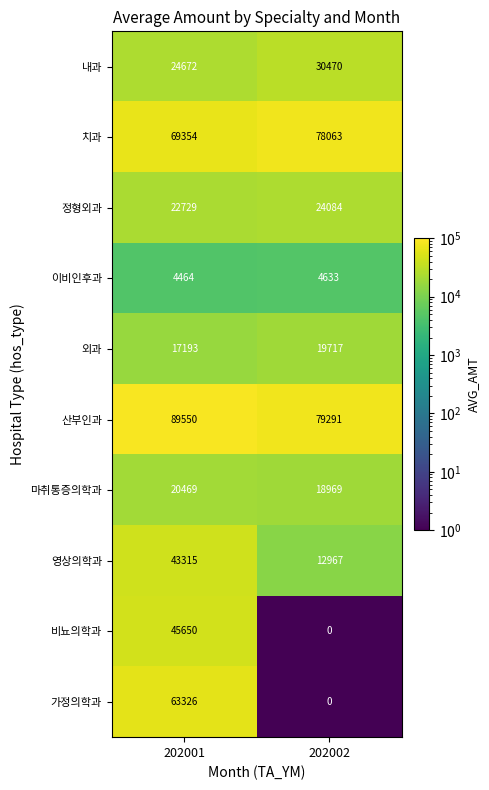

The value of 정형외과 at 202001 is 31212. True or false?

False